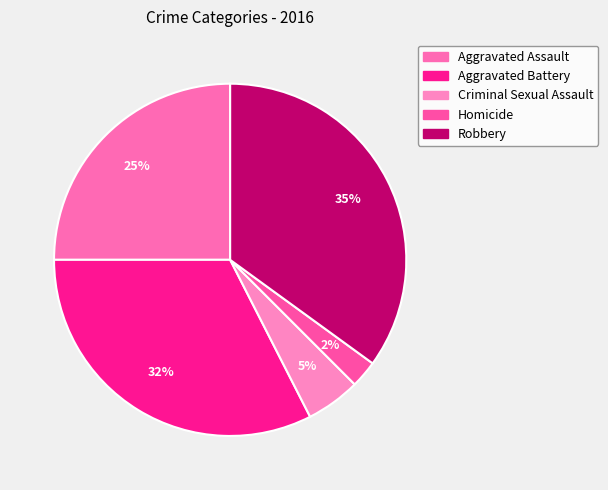

Does any single category account for the majority?

No